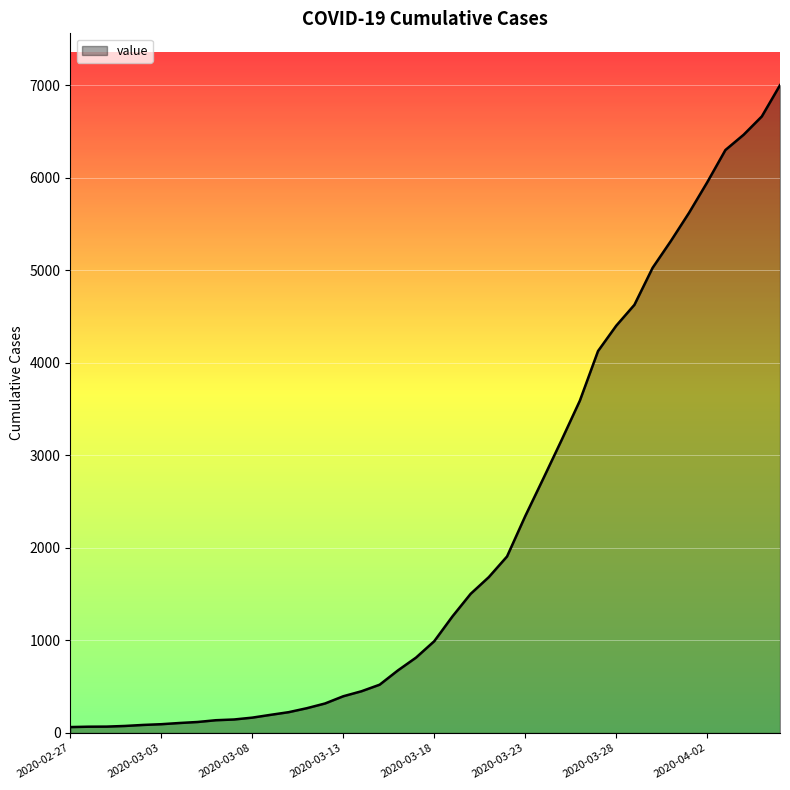

What is the maximum value shown in the chart?

7002